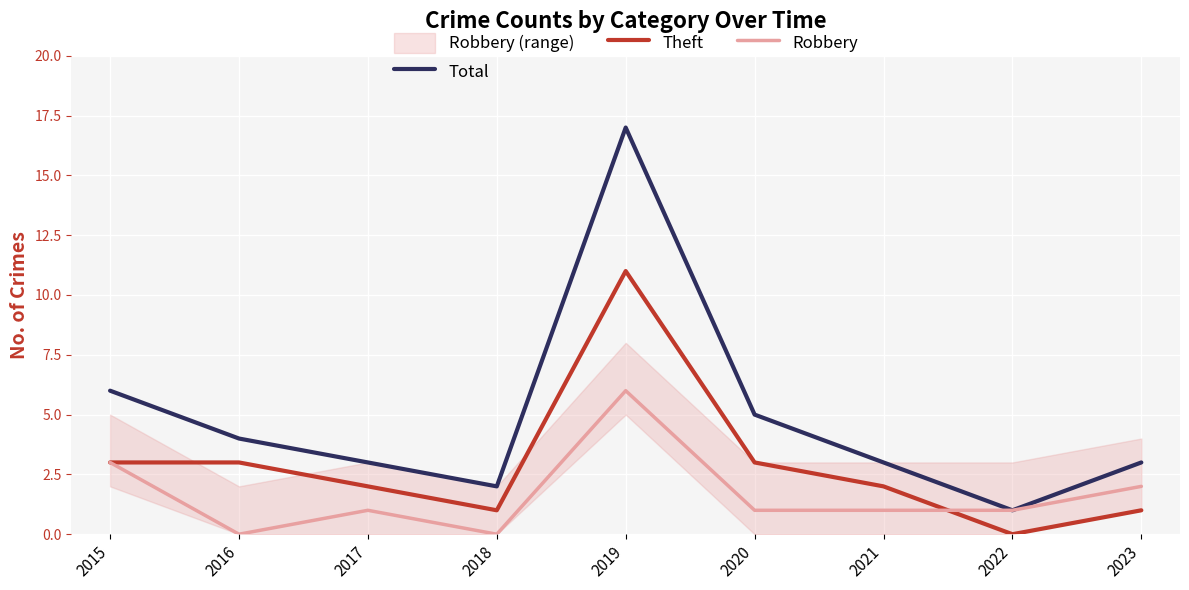

At how many categories does at least one series exceed 16?

1